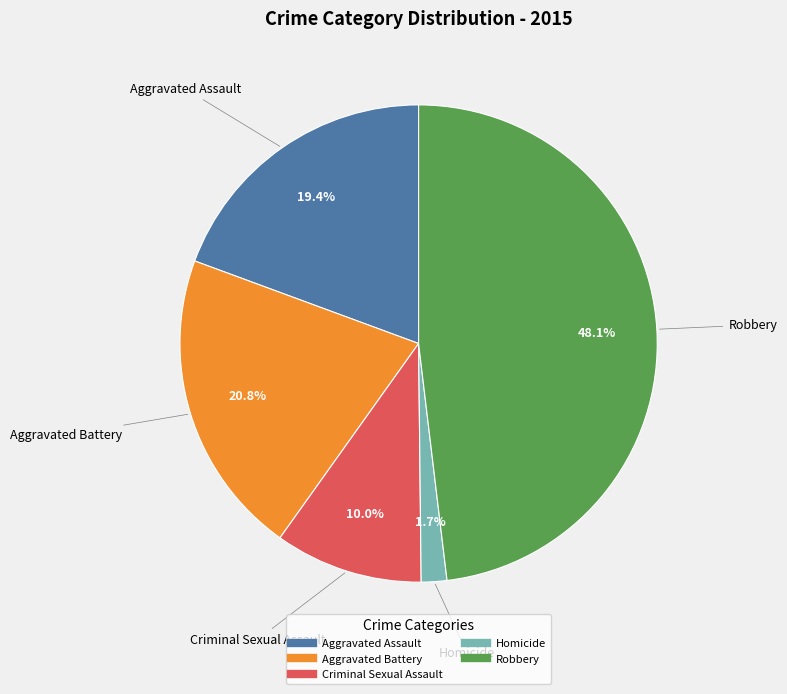

Combined, do Aggravated Assault and Criminal Sexual Assault account for over 50%?

No